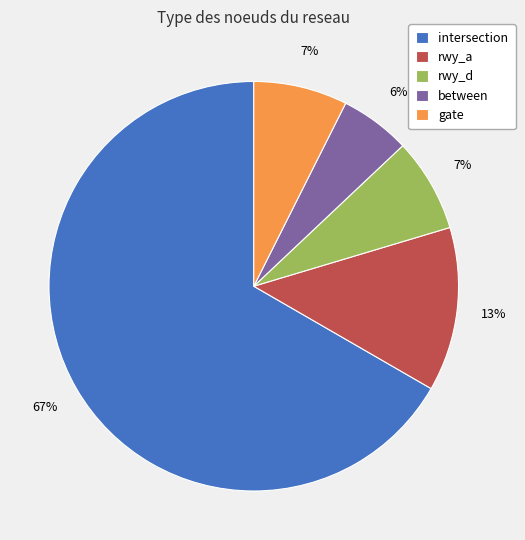

To the nearest percent, what percentage of the pie is intersection?

67%